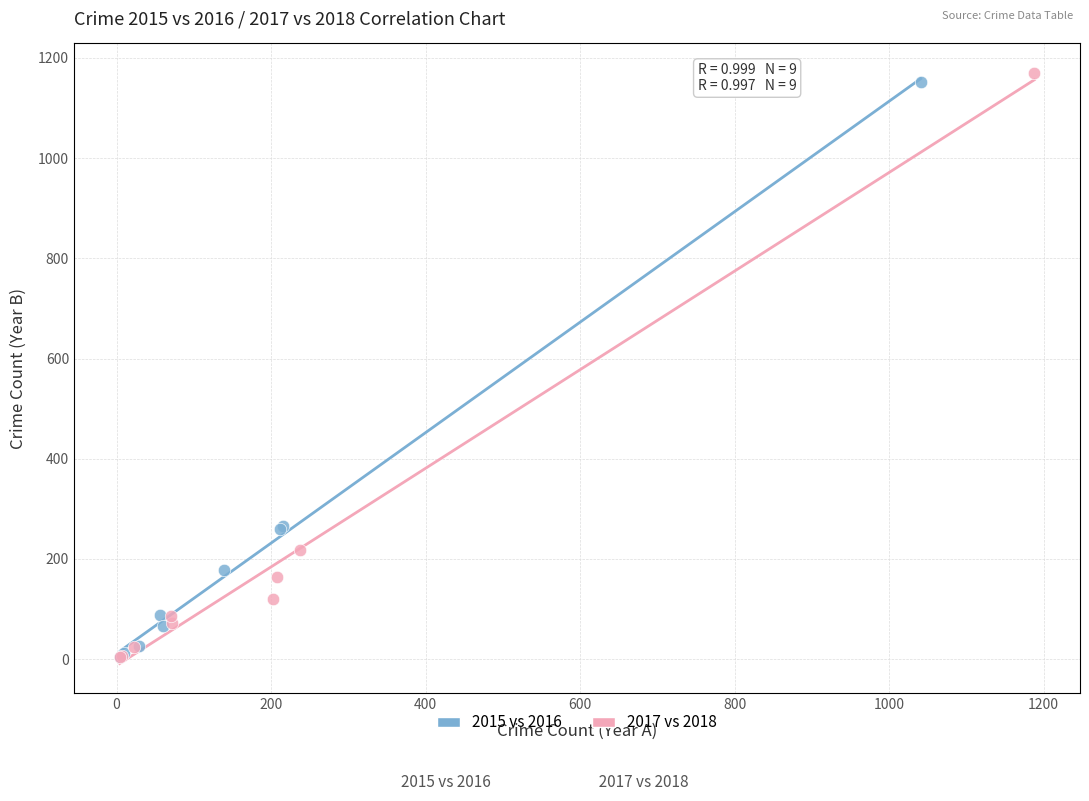

Which series has the widest spread of Y values?

2017 vs 2018